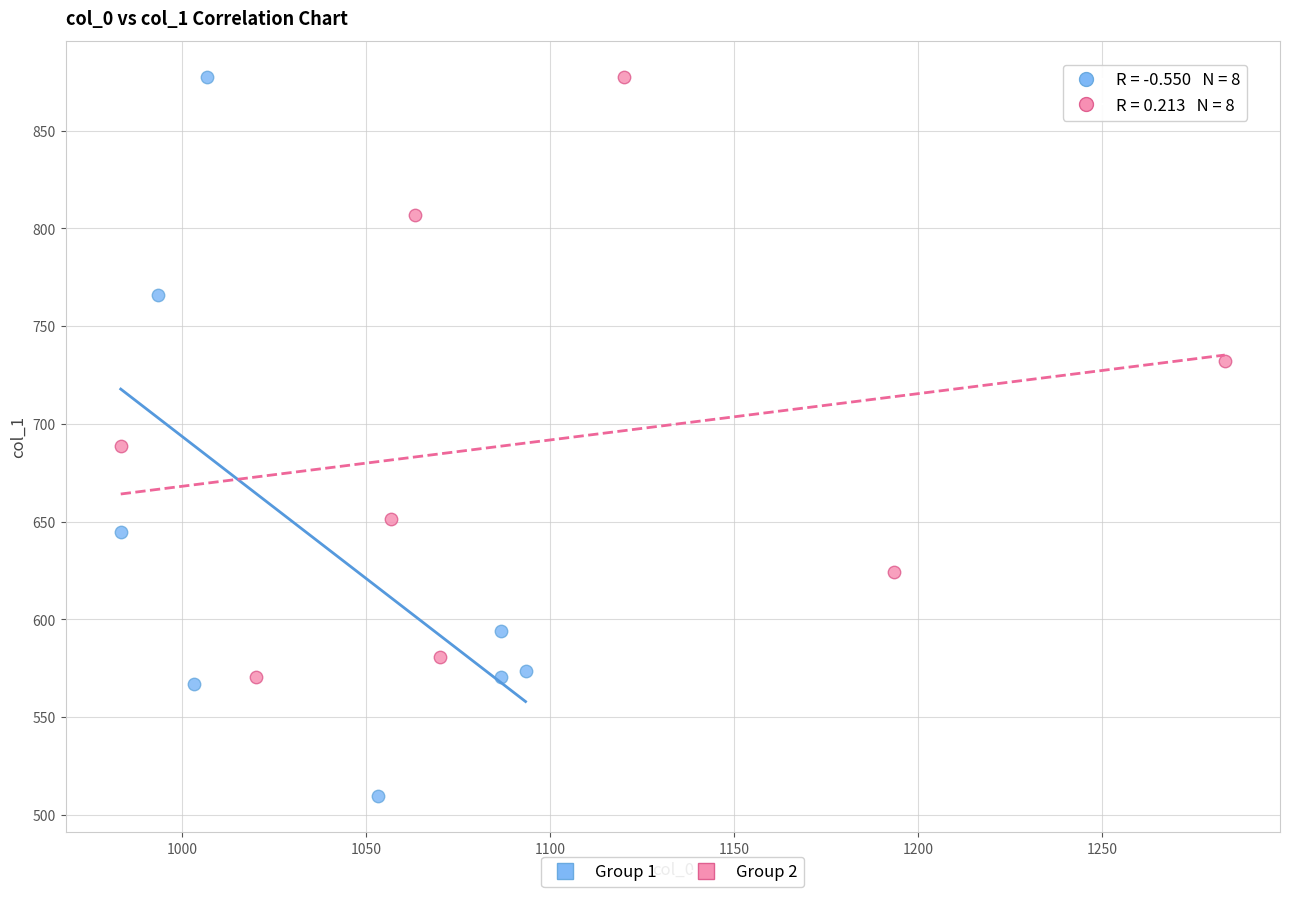

Which series has the largest Y range (max minus min)?

Group 1